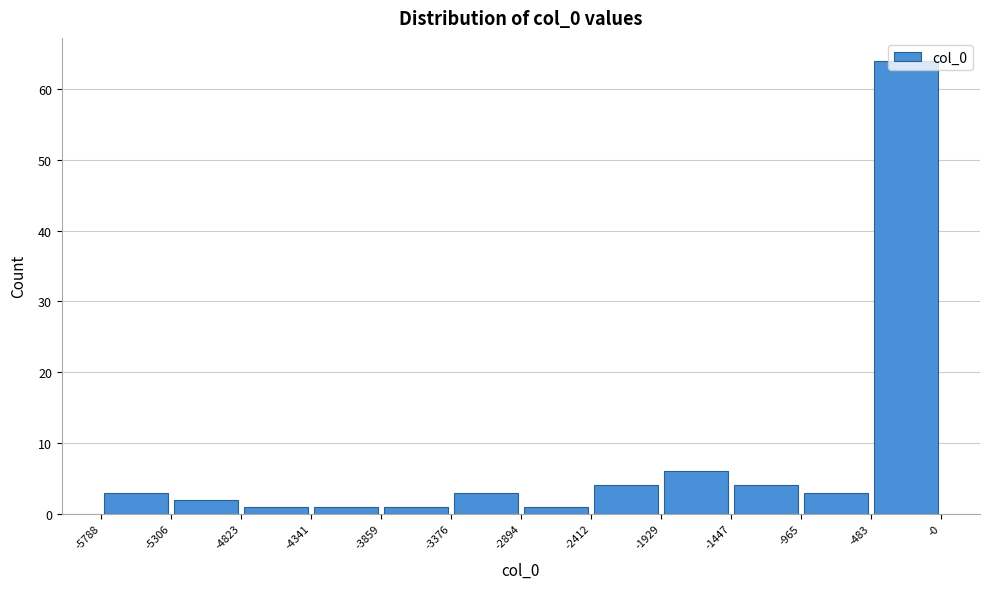

Reading left to right, list every bar in this chart as the range it spans on the x-axis followed by its height. The values are not printed on the chart, so give them approximately, as read against the axis.

-5788 to -5306: 3
-5306 to -4823: 2
-4823 to -4341: 1
-4341 to -3859: 1
-3859 to -3376: 1
-3376 to -2894: 3
-2894 to -2412: 1
-2412 to -1929: 4
-1929 to -1447: 6
-1447 to -965: 4
-965 to -483: 3
-483 to -0: 64